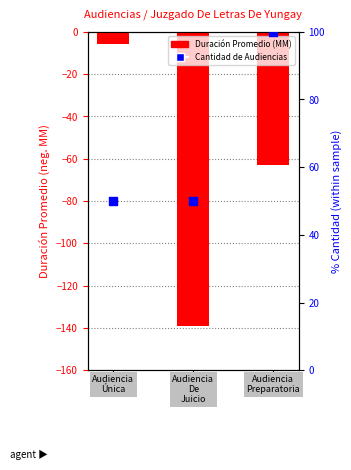

Which series has the largest Y range (max minus min)?

Duración Promedio en Minutos (MM)